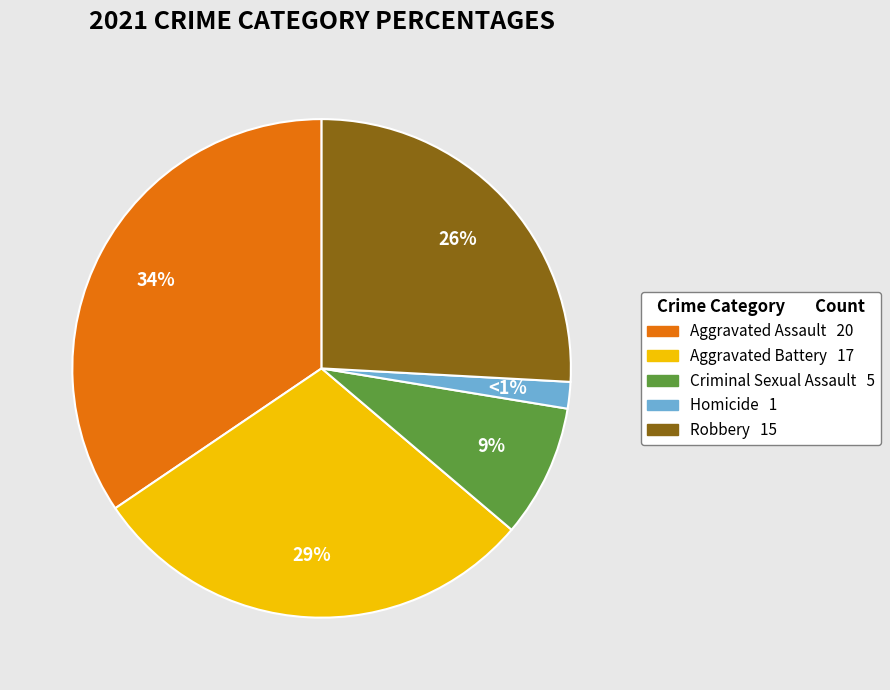

Does any single category account for the majority?

No